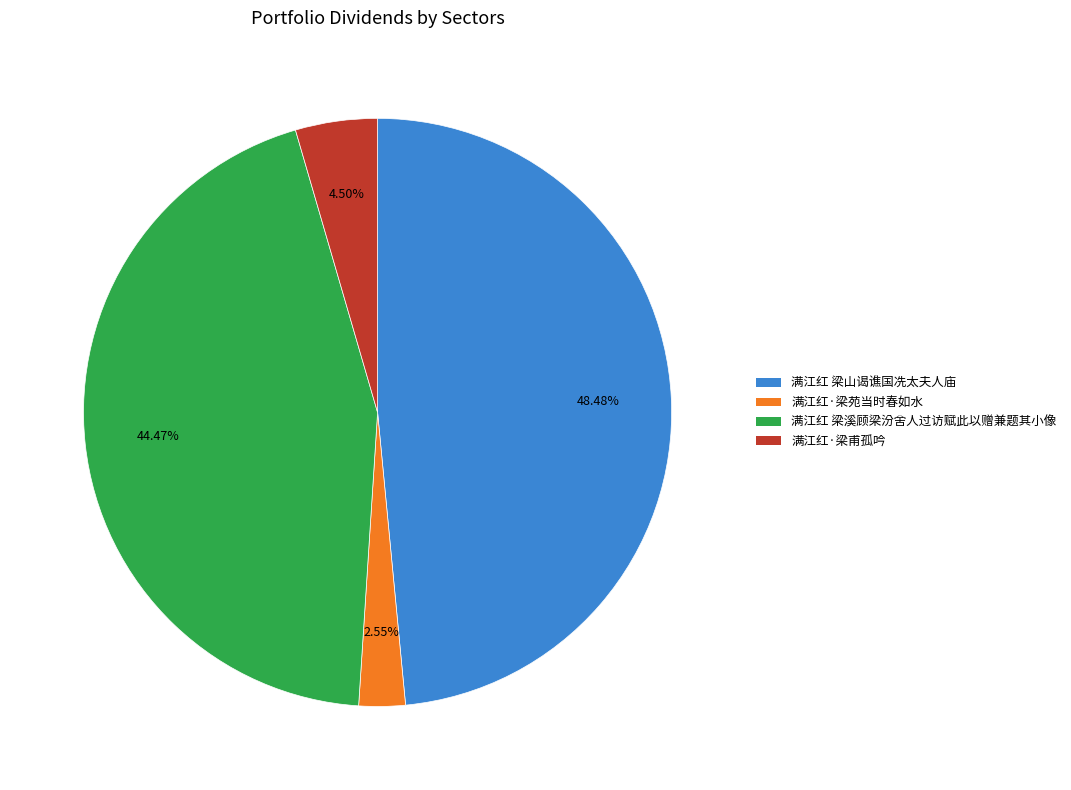

Does 满江红·梁苑当时春如水 account for over 50% of the chart?

No